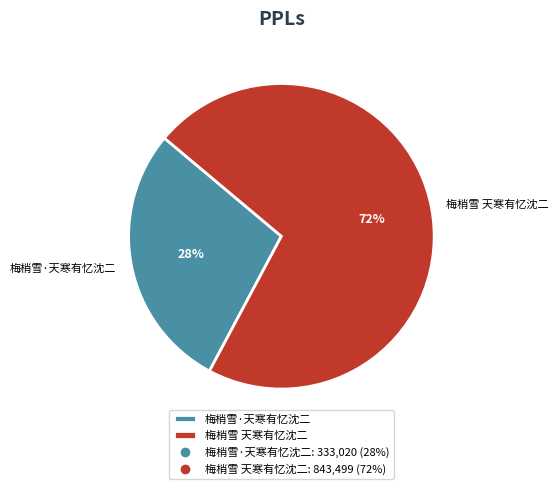

True or false: 梅梢雪 天寒有忆沈二 accounts for 78% of the total.

False